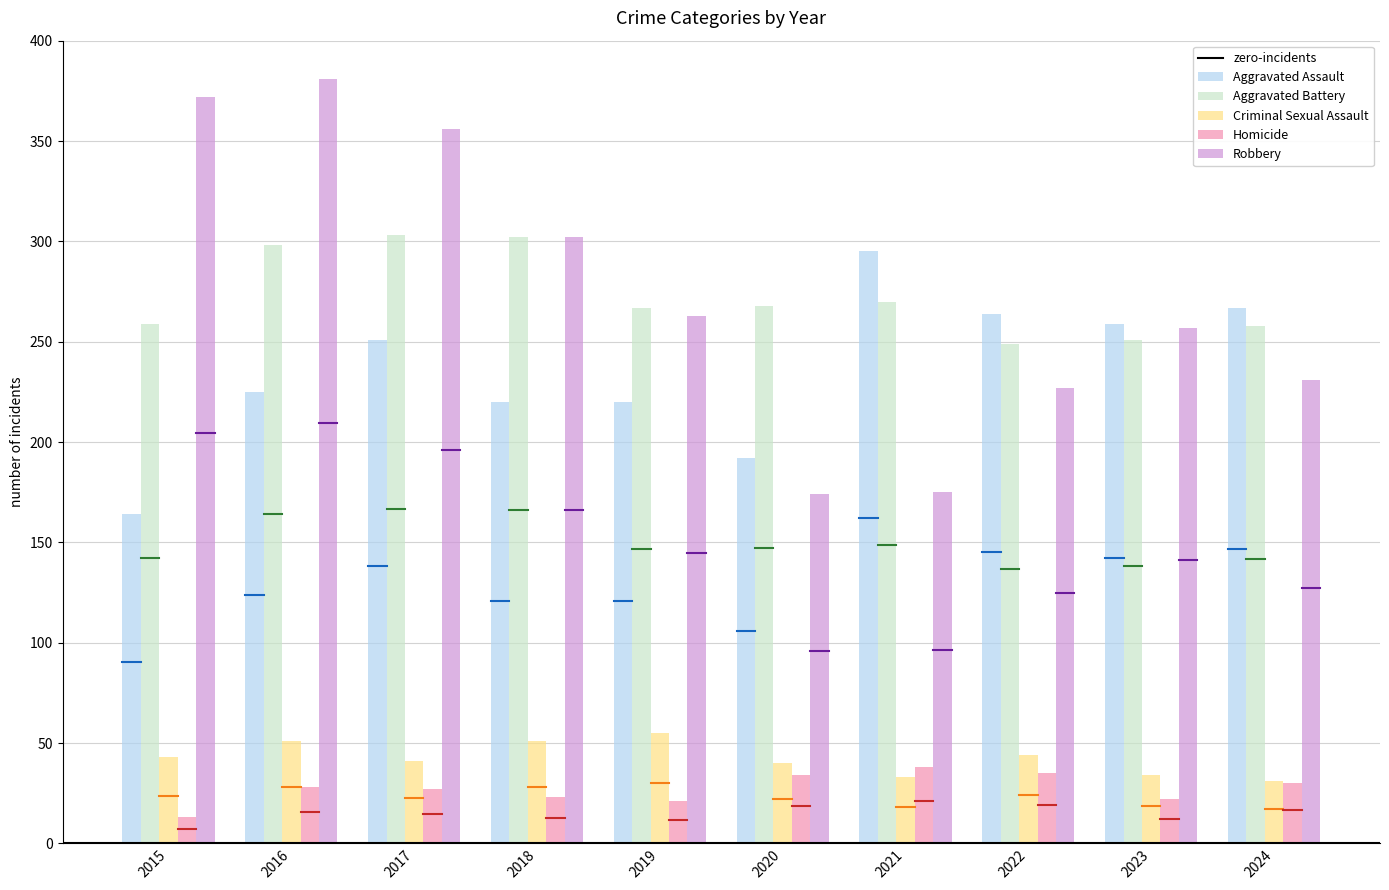

What is the difference between the maximum and minimum values in the Aggravated Assault series?

131